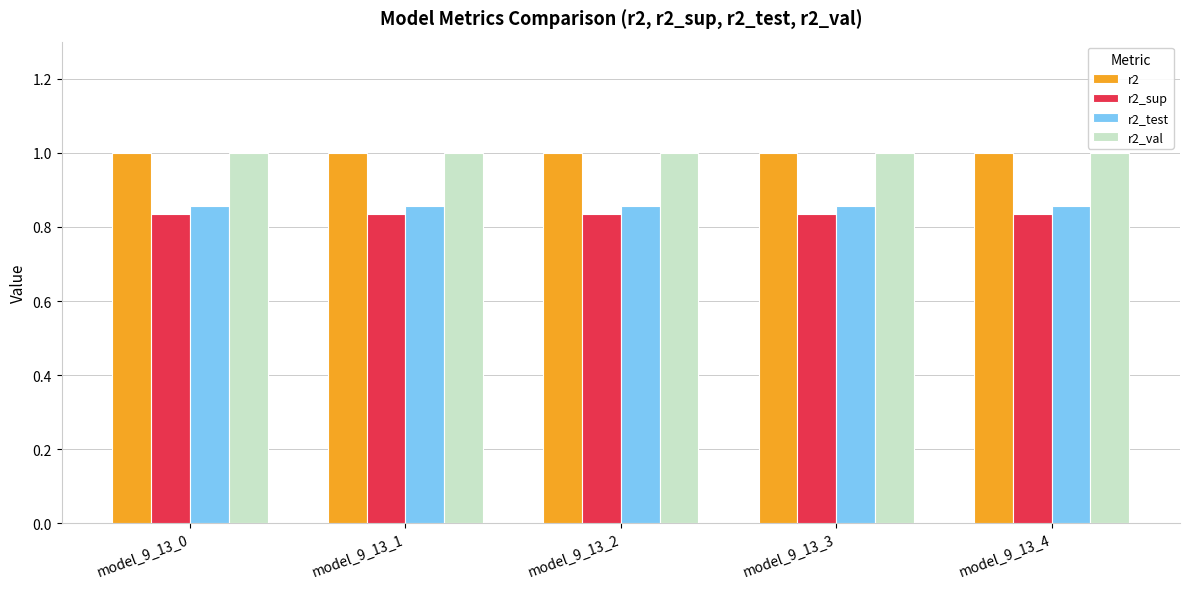

At how many categories does at least one series exceed 0?

5